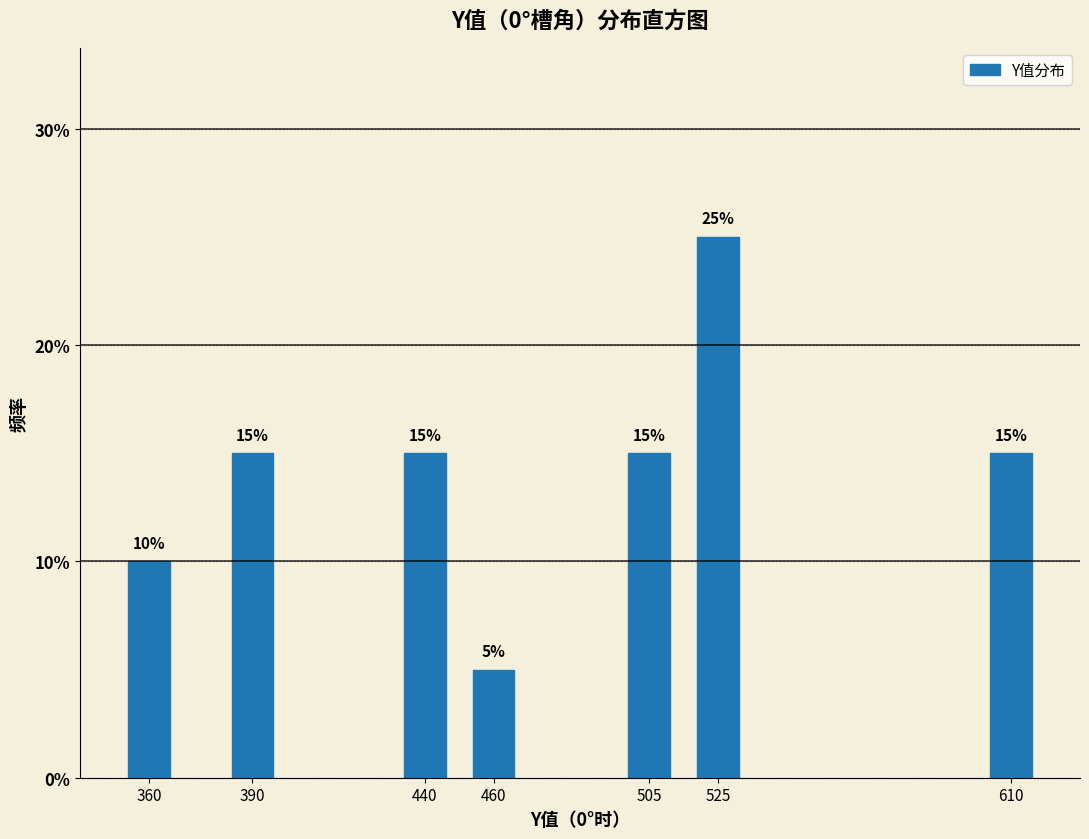

Reading left to right, extract all data points from this chart.

360=10	390=15	440=15	460=5	505=15	525=25	610=15